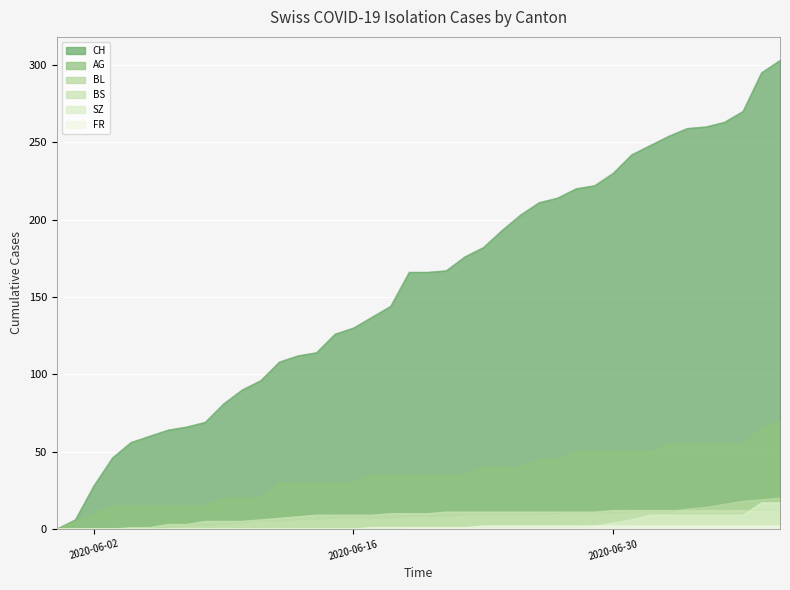

Which has a higher value, 2020-06-16 or 2020-06-19?

2020-06-19